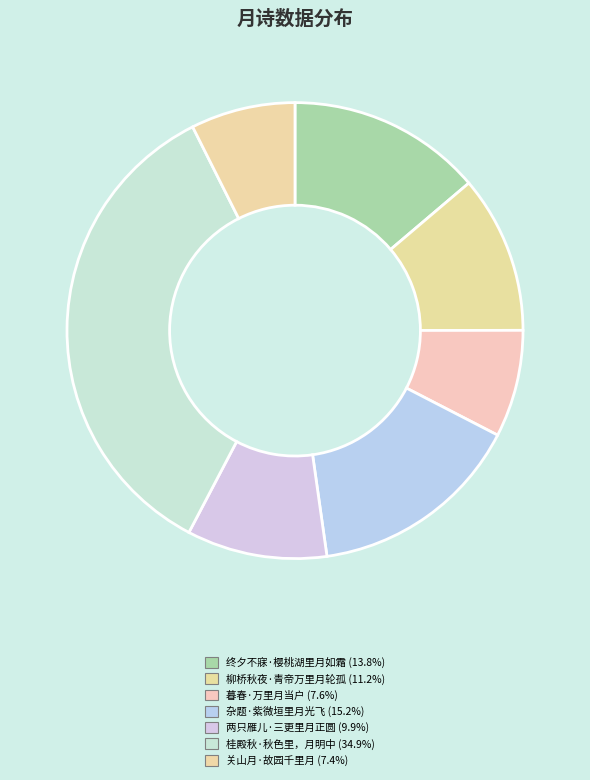

Count the number of slices in the pie.

7